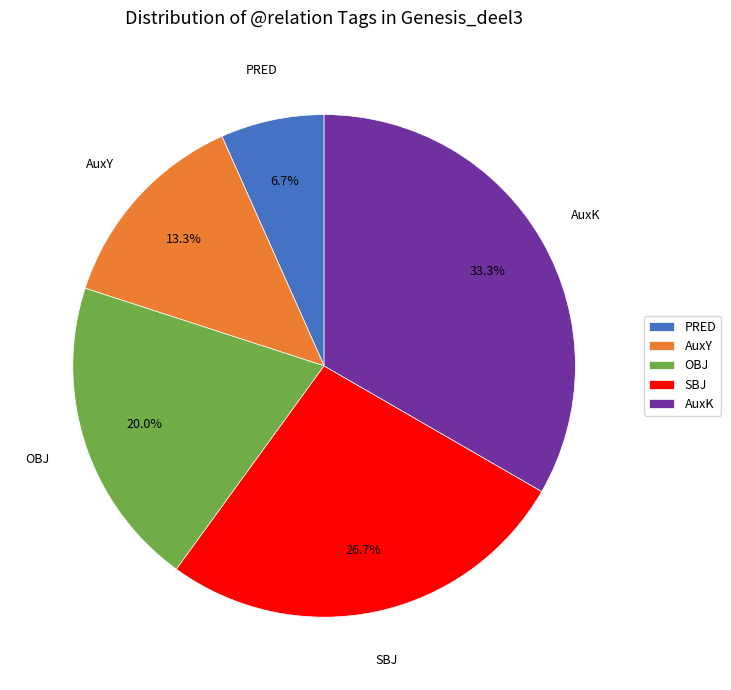

Approximately how many times larger is the value at OBJ compared to AuxY?

1.5